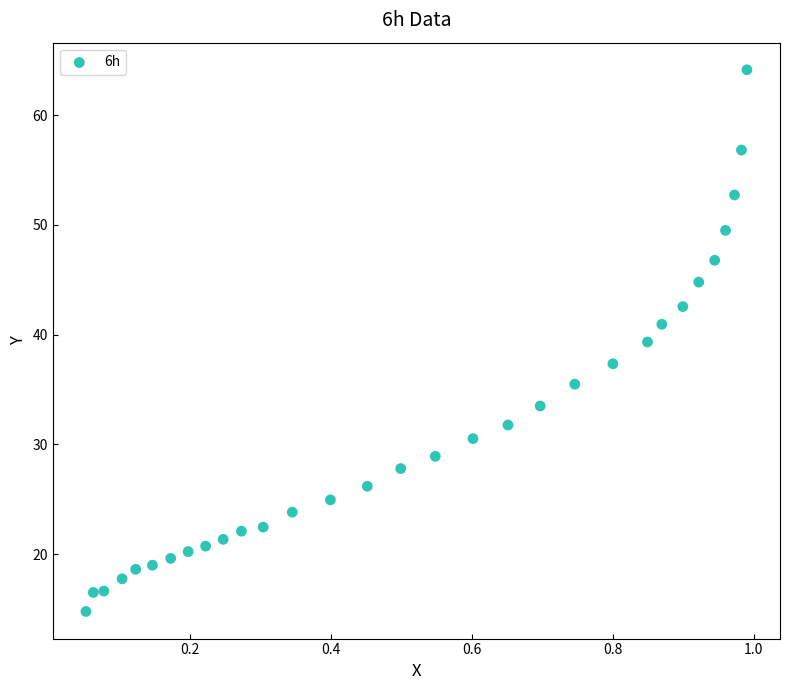

What is the range of Y values (max minus min)?

49.4